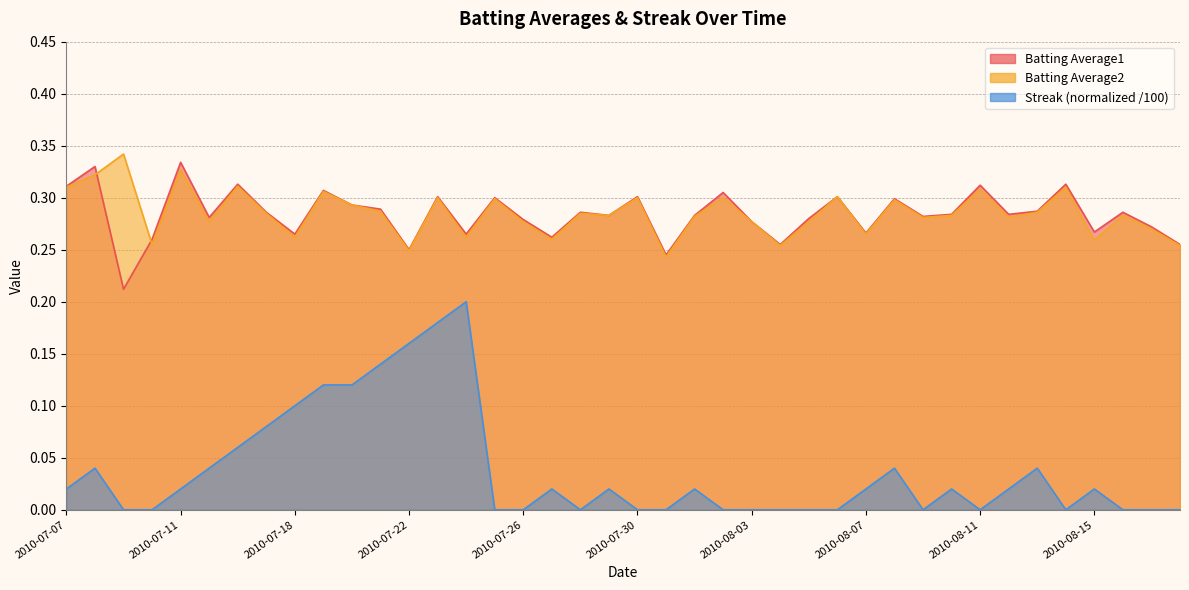

How many Batting Average1 values are between 0 and 1?

40